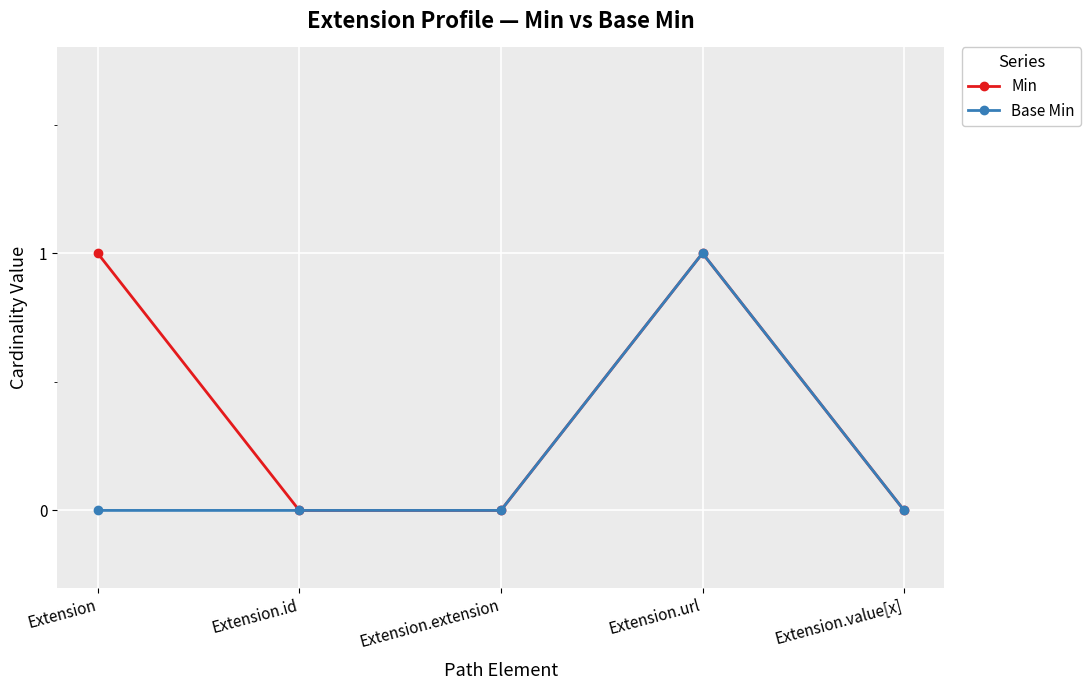

Reading left to right, list all the values displayed in this chart.

Min: 1	0	0	1	0
Base Min: 0	0	0	1	0